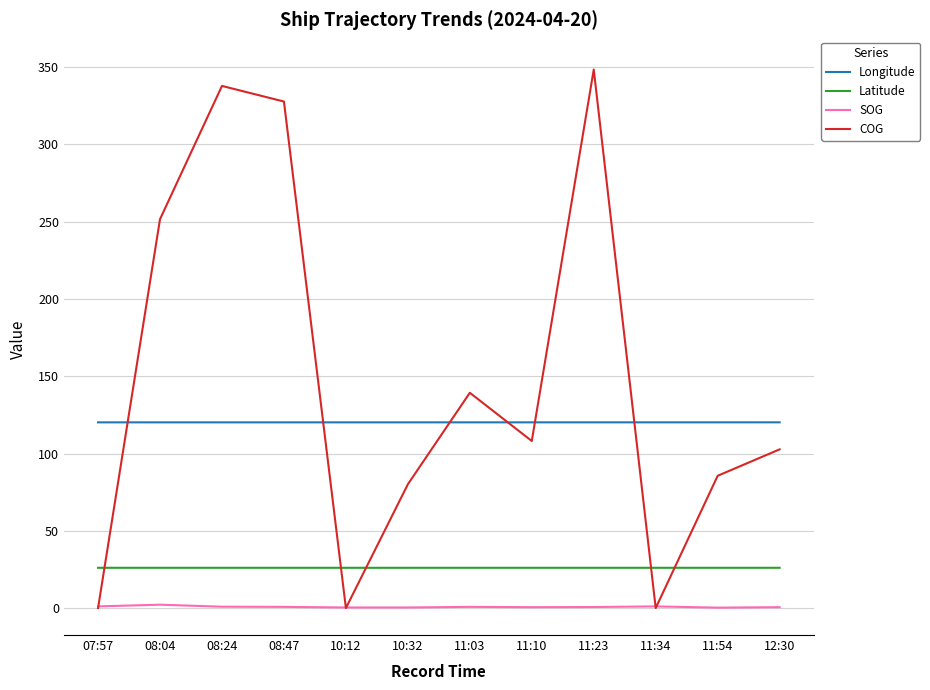

List the series in order of their peak value, highest first.

COG, Longitude, Latitude, SOG